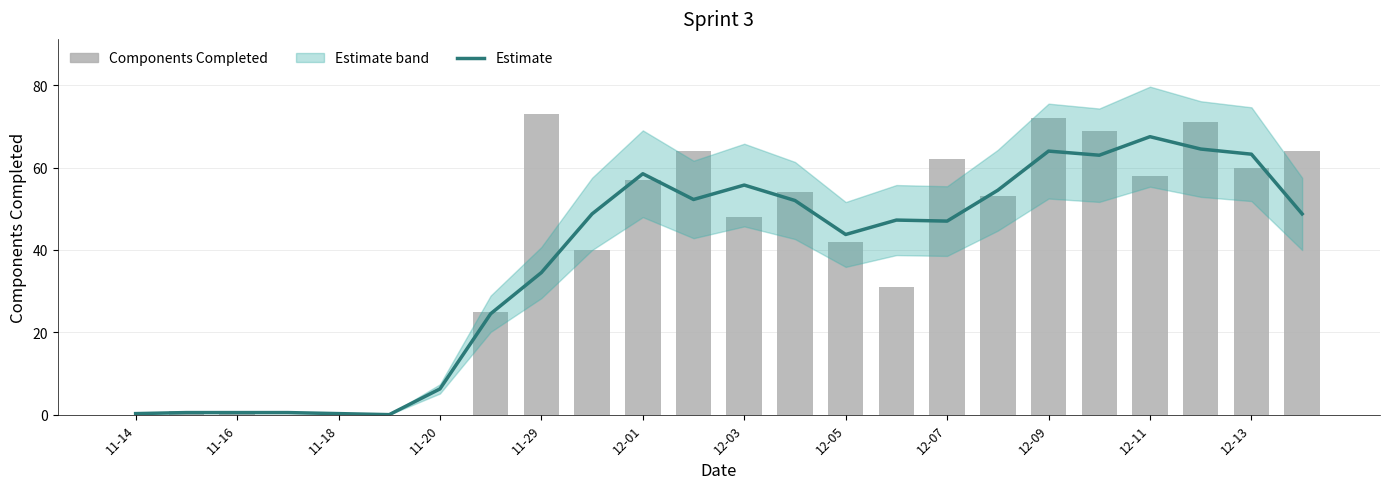

The value of Components Completed at 11-16 is 1.4. True or false?

False